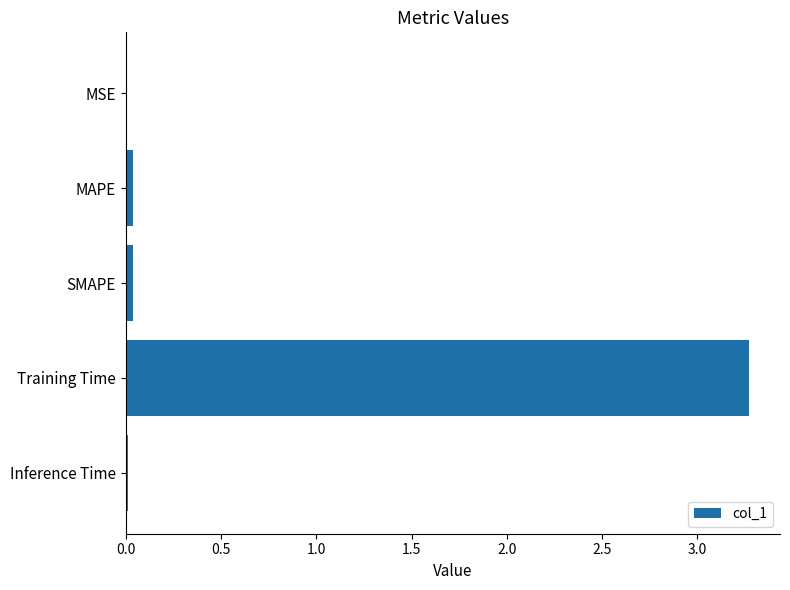

The value at Inference Time is 0.0. True or false?

True